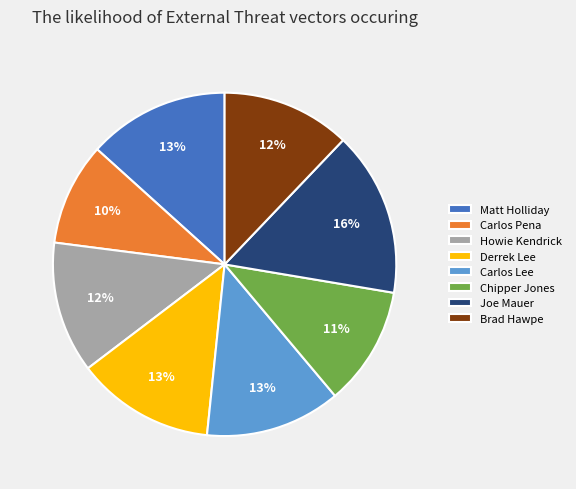

Combined, do Joe Mauer and Carlos Pena account for over 50%?

No